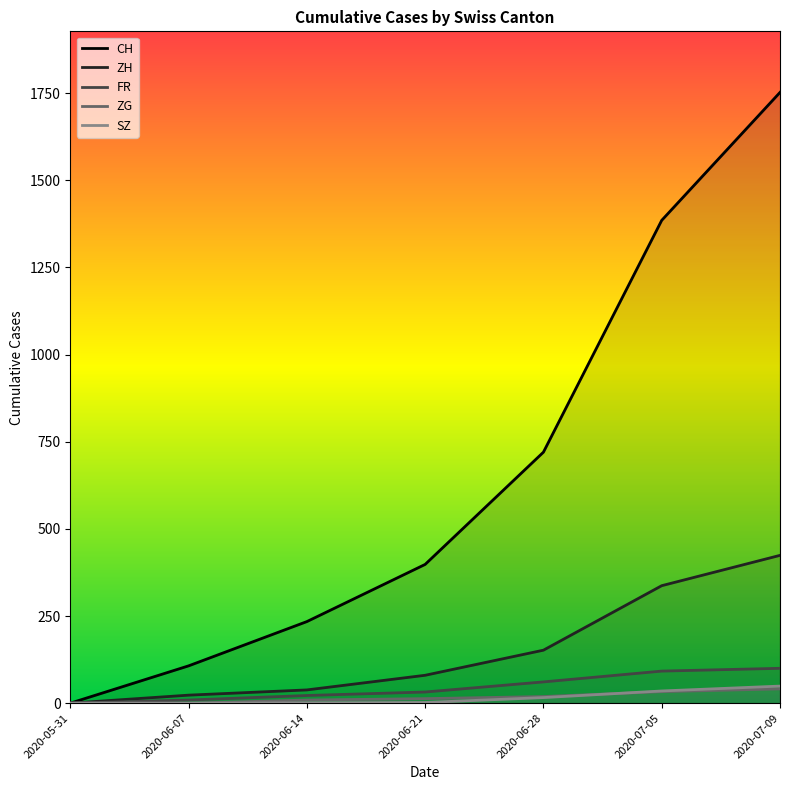

What is the difference between the FR values at 2020-06-21 and 2020-06-07?

23